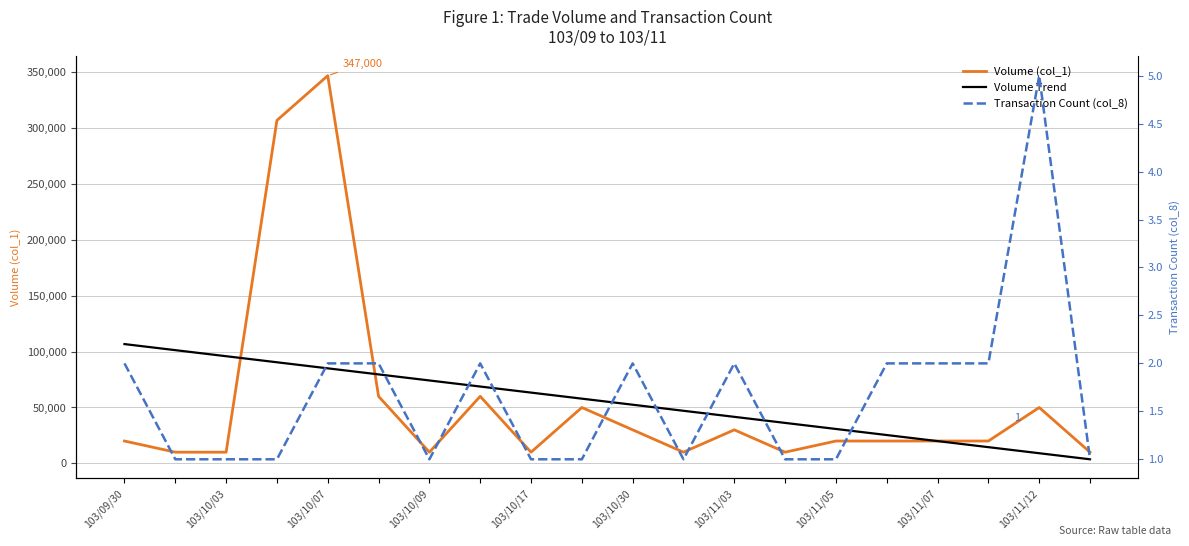

The Volume (col_1) series shows 20000.0 at 17. True or false?

True